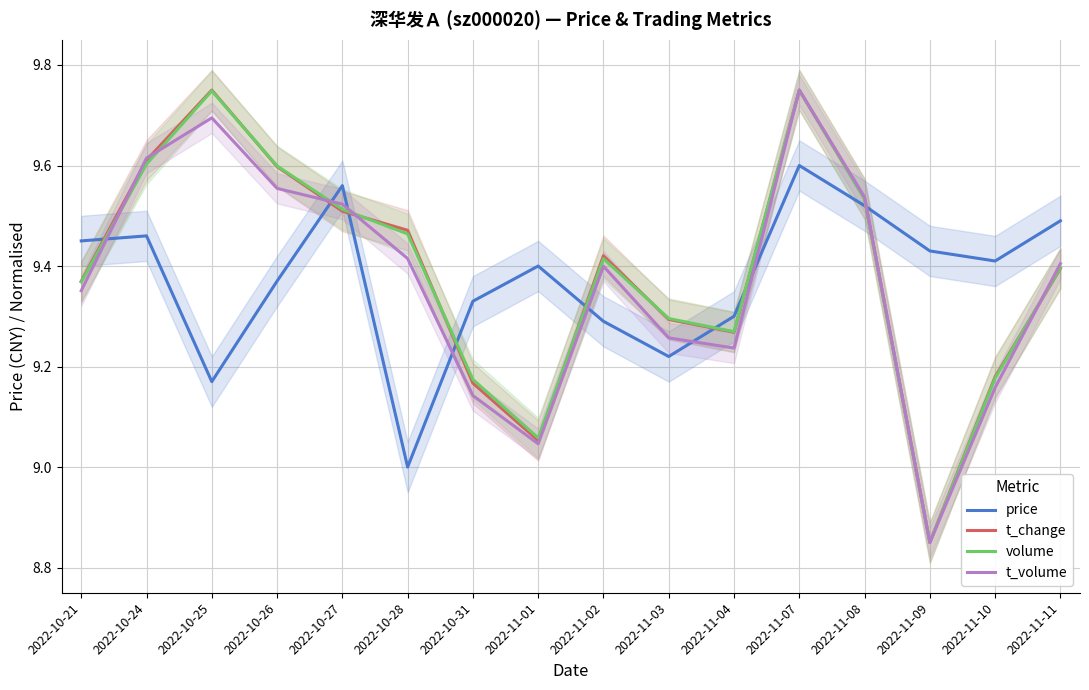

What is the label of the 5th point from the right?

2022-11-07